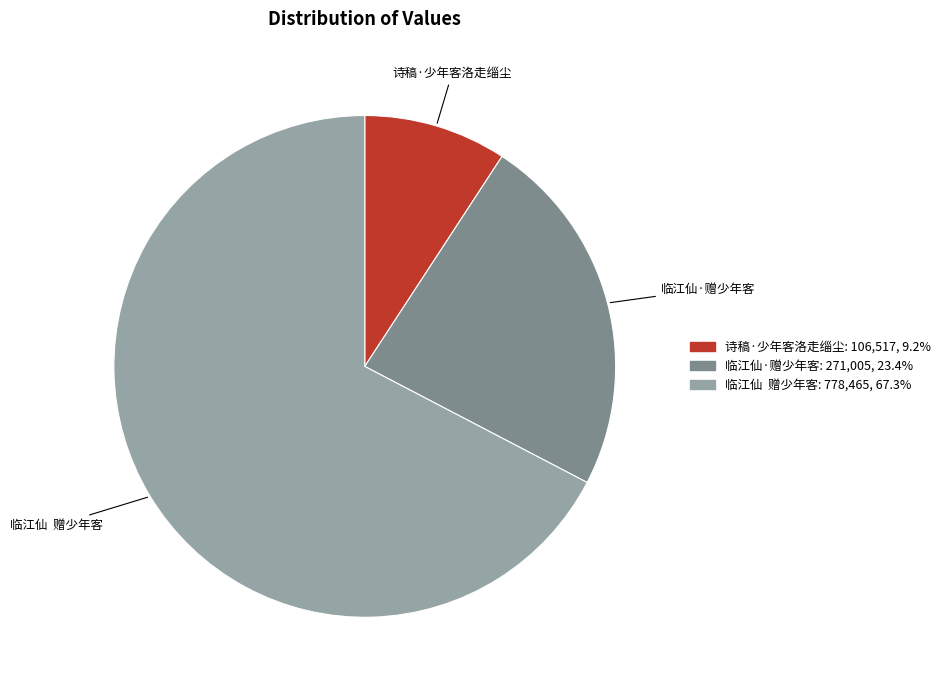

Count the number of slices in the pie.

3